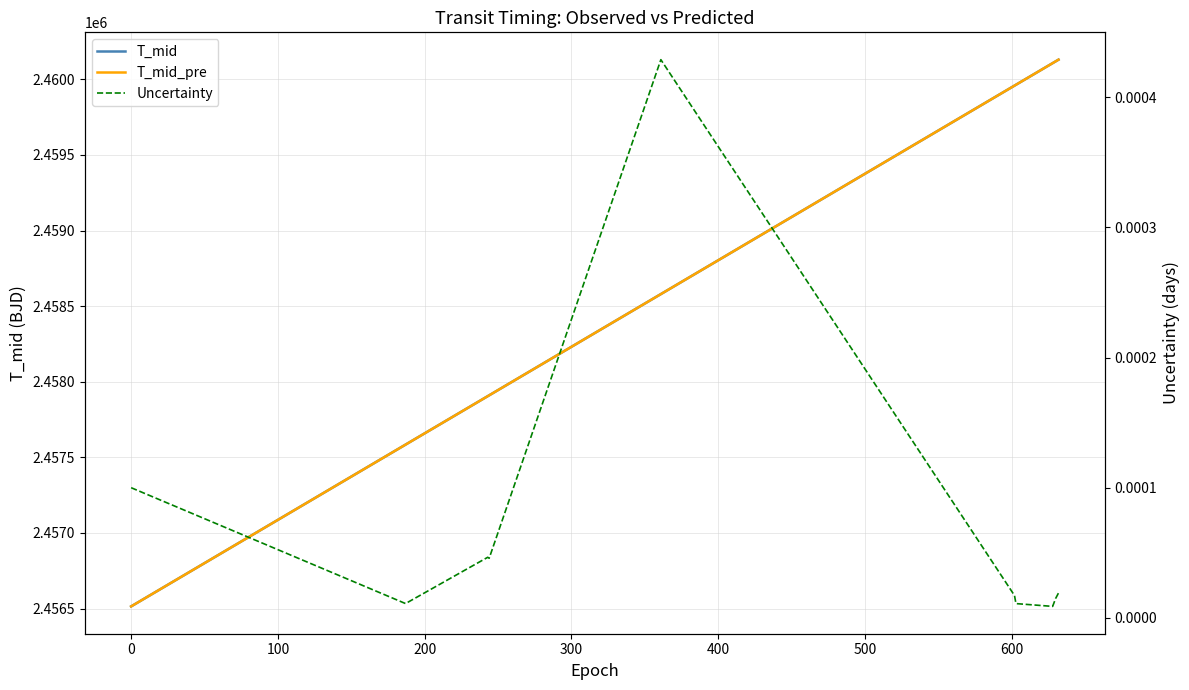

Which series has the largest total across all categories?

T_mid_pre